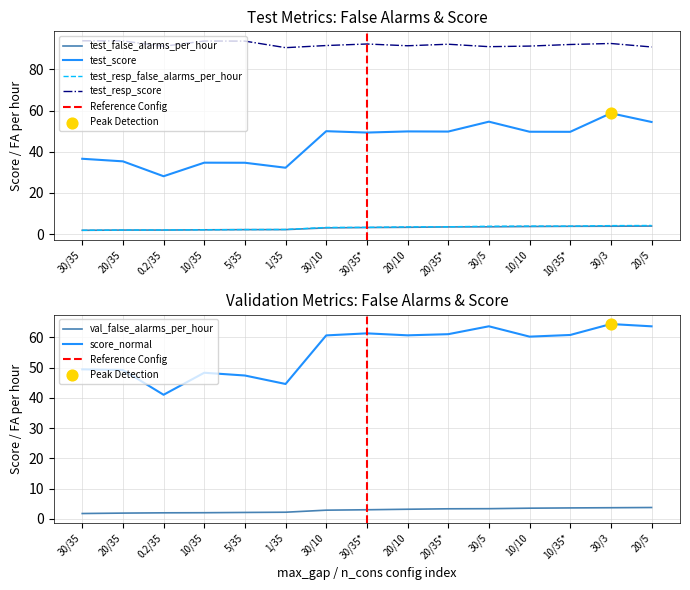

Which series contains the lowest Y value?

val_false_alarms_per_hour